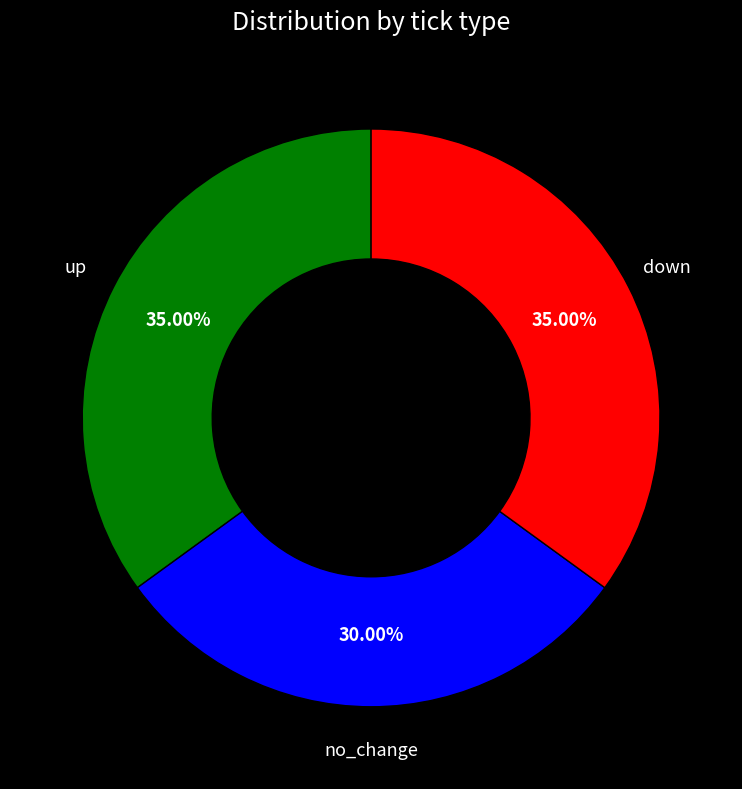

Does any single category account for the majority?

No